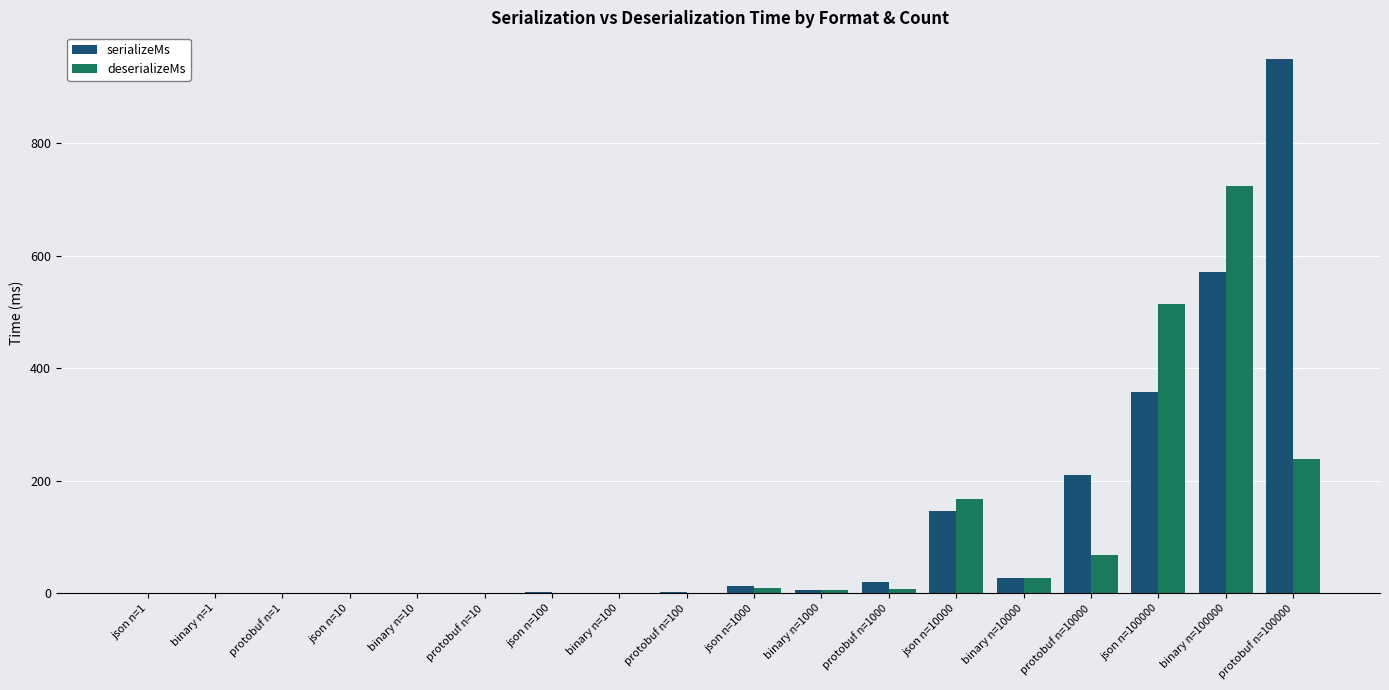

Is it true that serializeMs equals 240.4 at json n=10000?

False